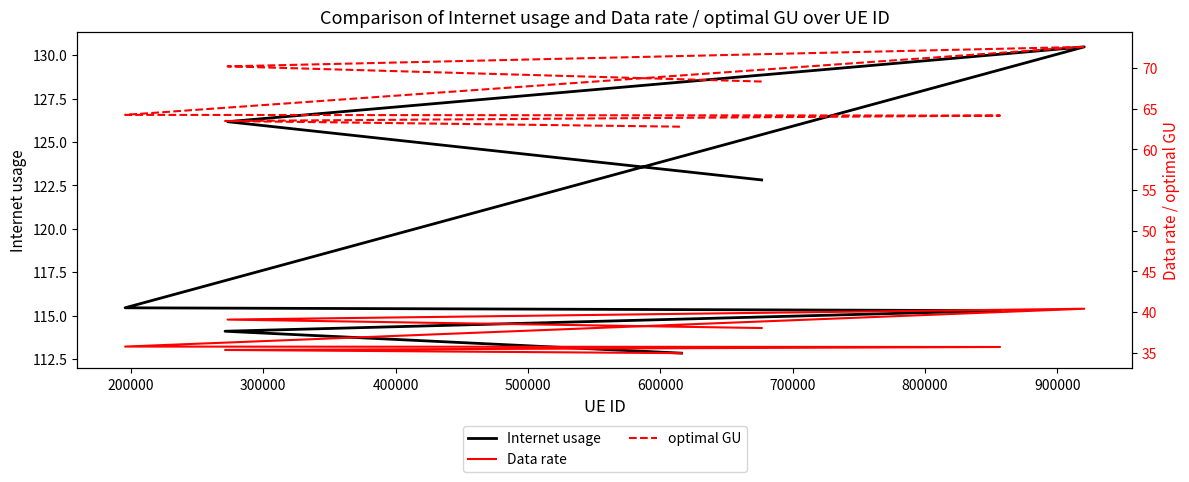

List the series in order of their peak value, lowest first.

Data rate, optimal GU, Internet usage